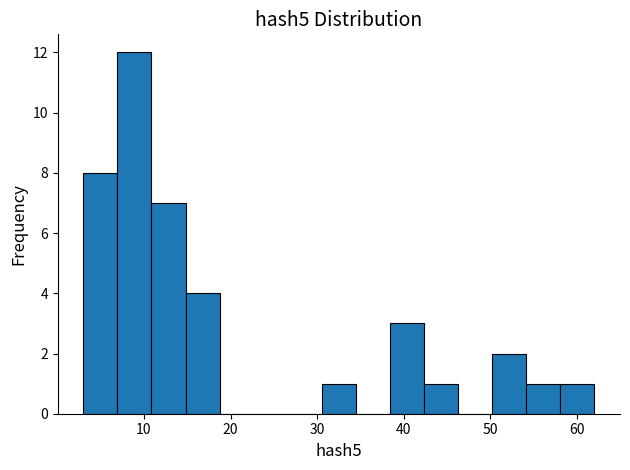

Around what value on the x-axis is the tallest bar? Give the approximate position of its centre, as read against the axis.

9